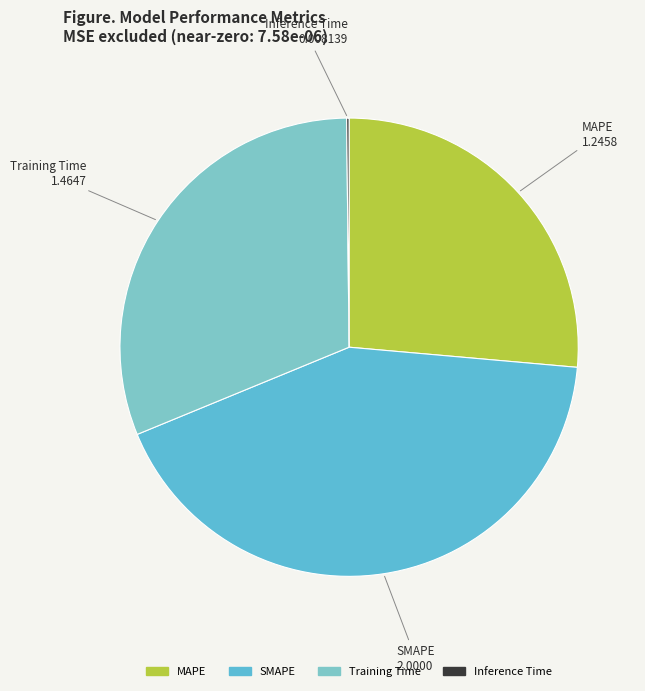

Is it true that Training Time is 31% of the pie?

True